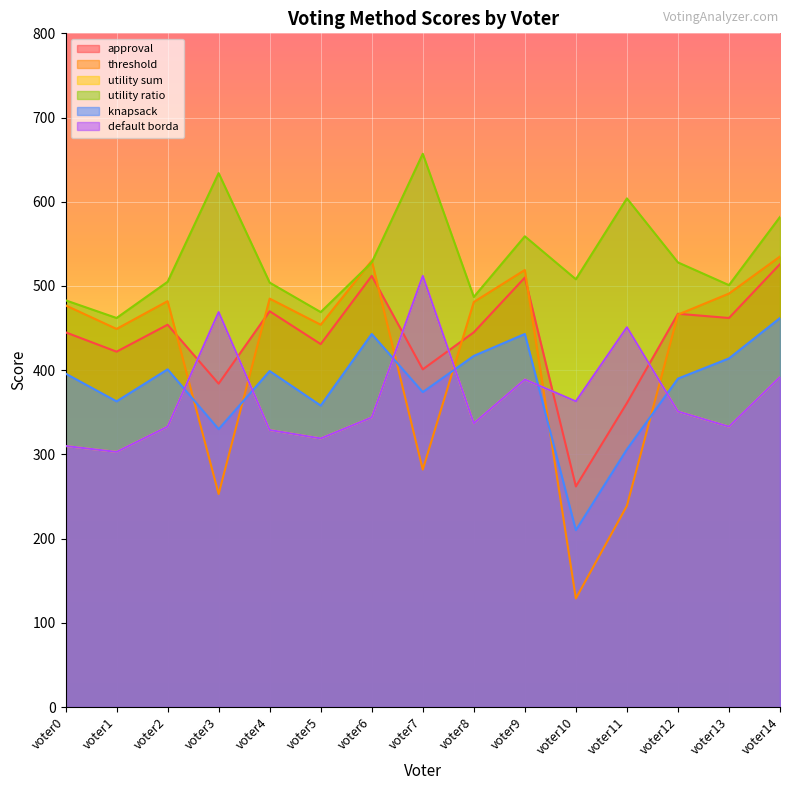

How many distinct data groups are displayed?

6